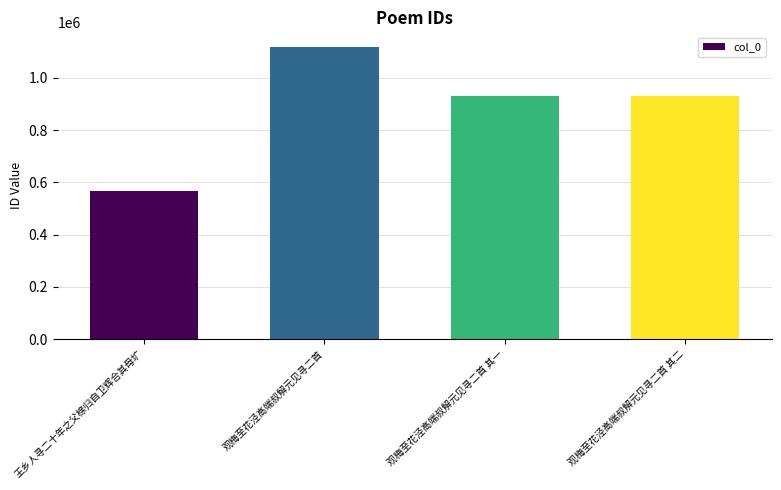

What is the sum of all values?

3543046